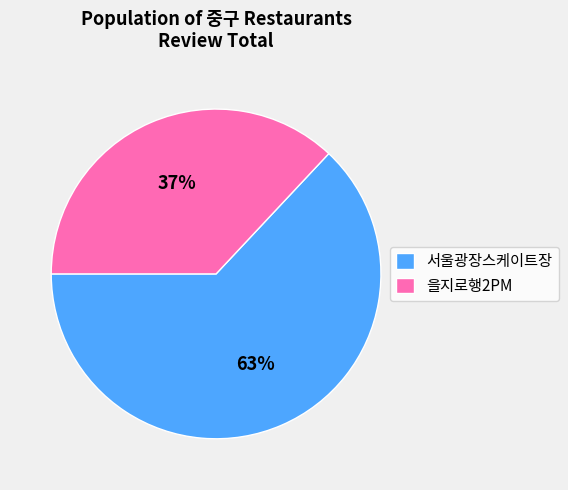

What percentage is the 을지로행2PM slice, to the nearest percent?

37%